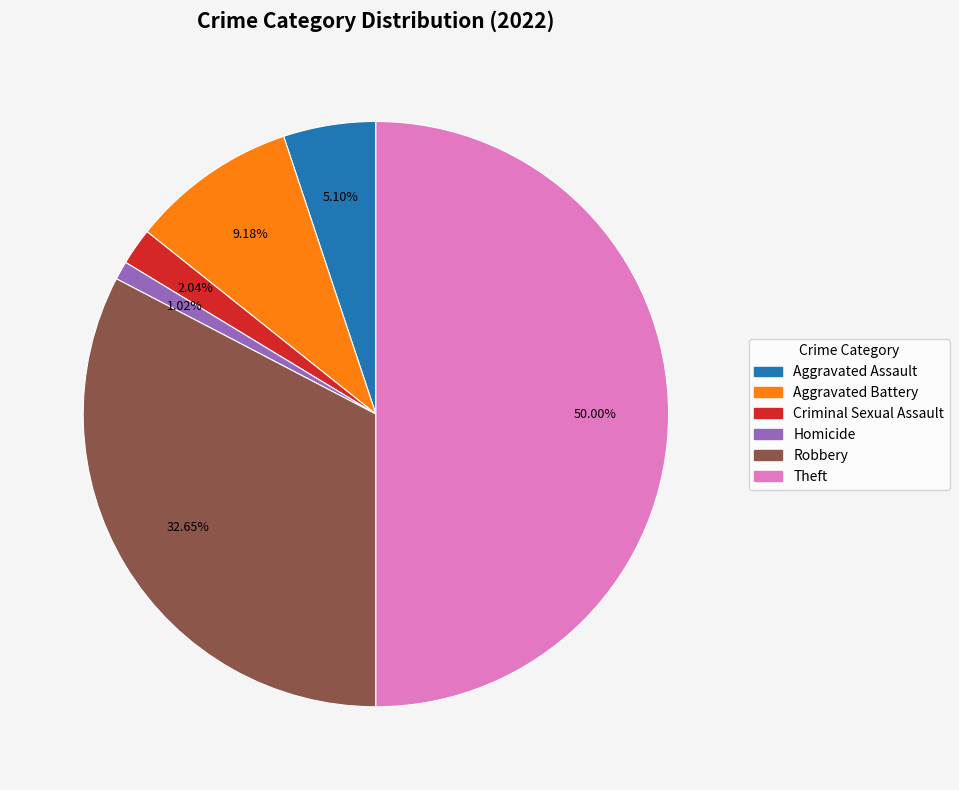

How many slices are in this pie chart?

6